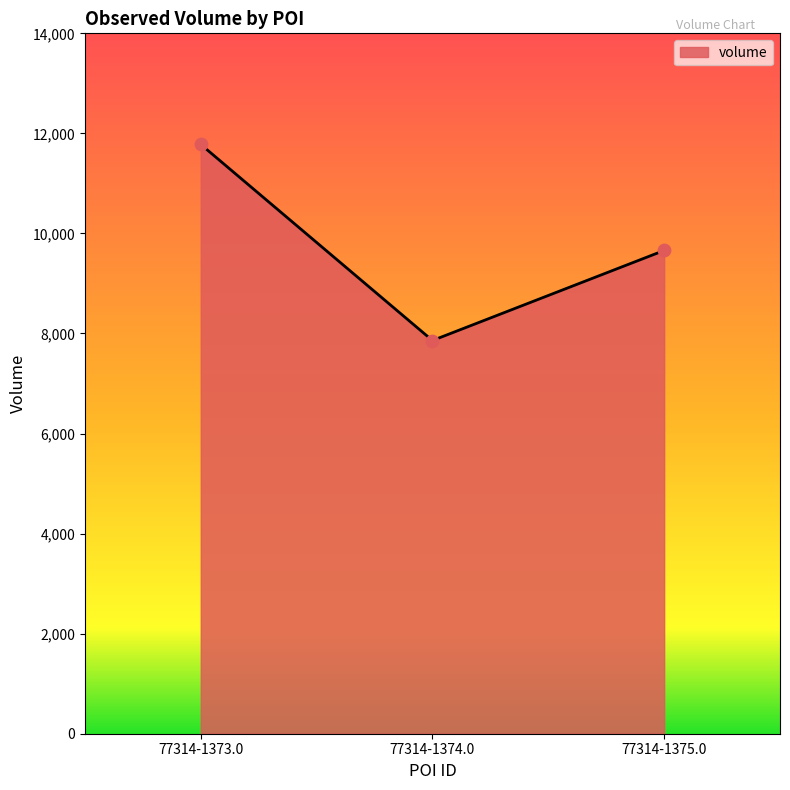

Which has a higher value, 77314-1373.0 or 77314-1375.0?

77314-1373.0